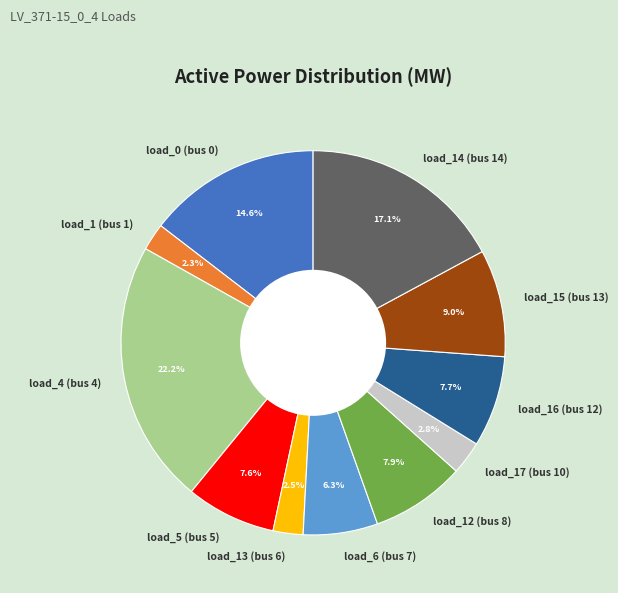

To the nearest percent, what is the difference between the largest and smallest slice percentages?

20%